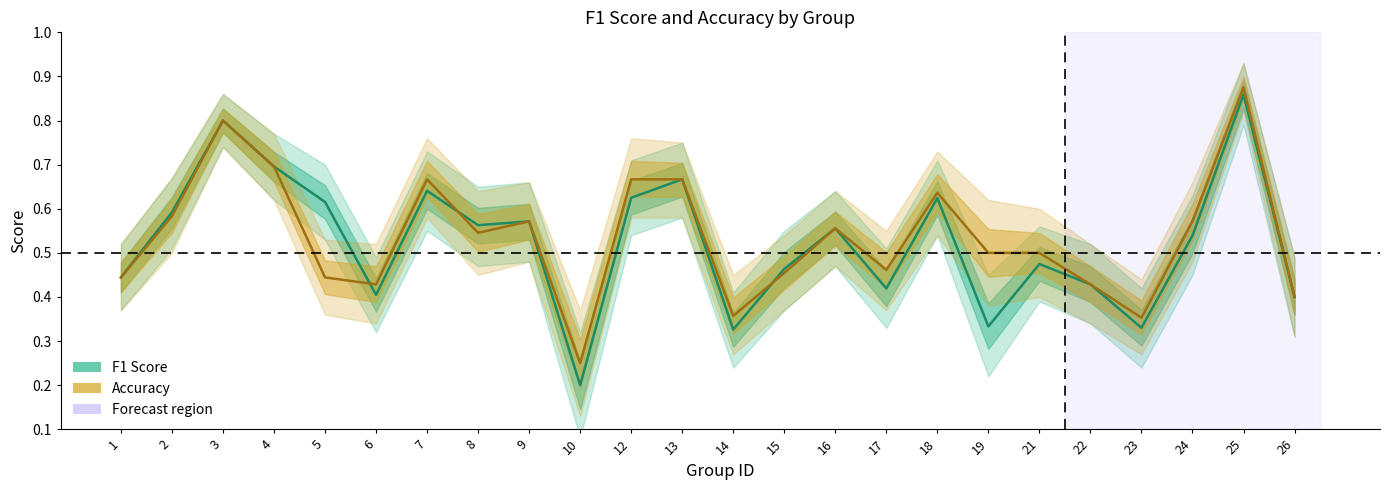

What is the average value of the f1 series?

0.5